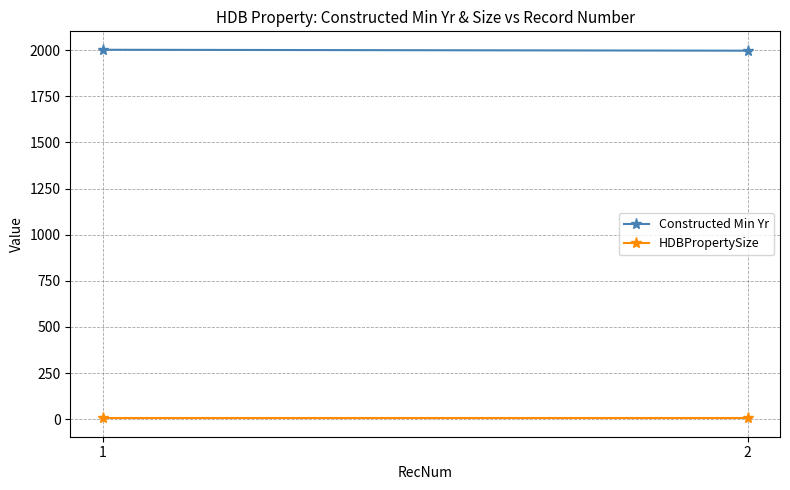

Is it true that Constructed Min Yr equals 2002 at 1?

True